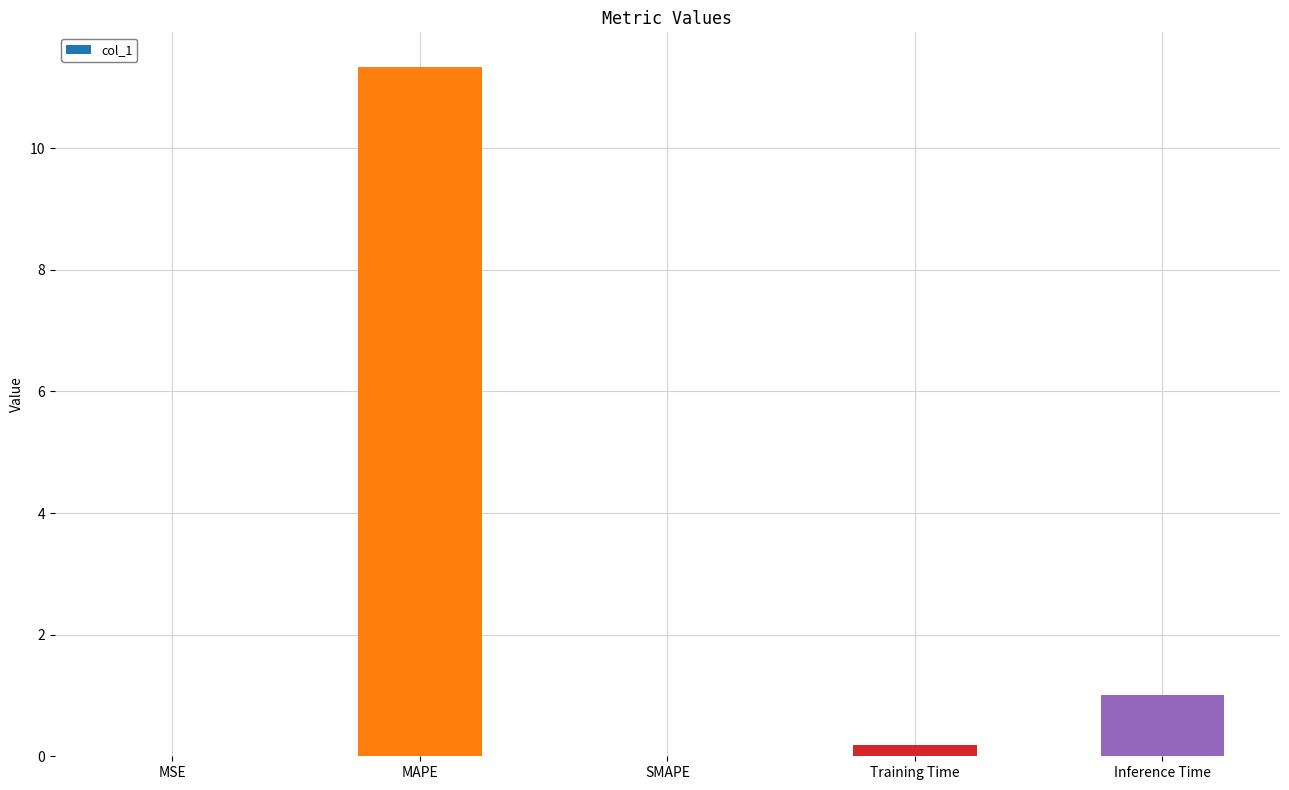

True or false: the data shows 0.2 at Training Time.

True